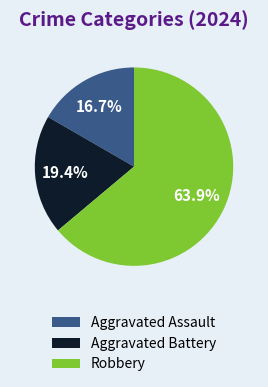

How many segments does this pie chart have?

3